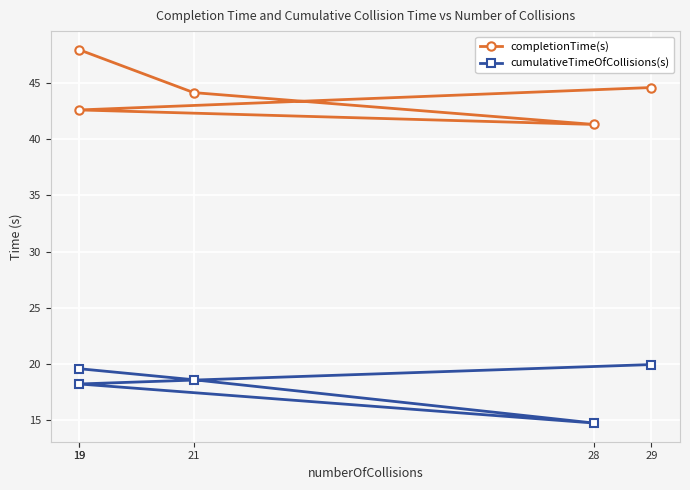

How many interior local valleys does the completionTime(s) series have?

1